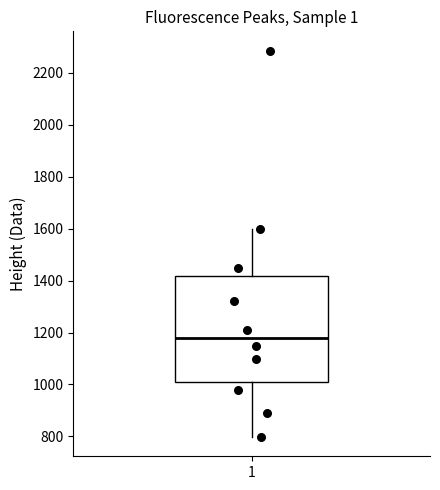

Transcribe this box plot: give where the median line is, the range the box spans, and where the two whiskers end, as read against the y-axis. The values are not printed on the chart, so give them approximately, as read against the axis.

median 1180, box 1020 to 1420, whiskers 800 to 1600